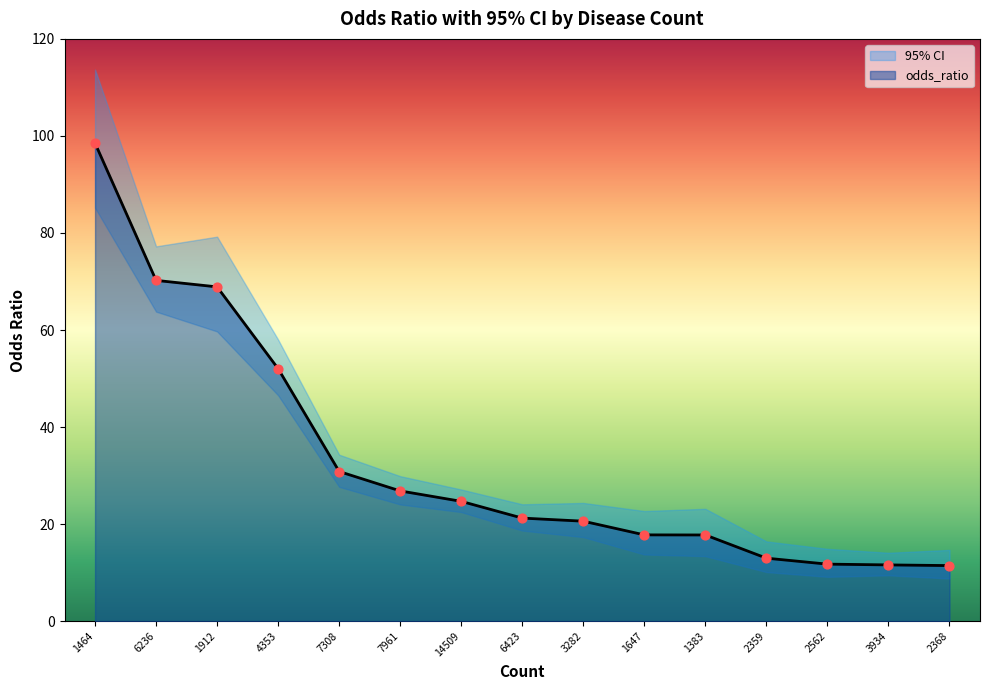

Which series has the widest spread of Y values?

odds_ratio